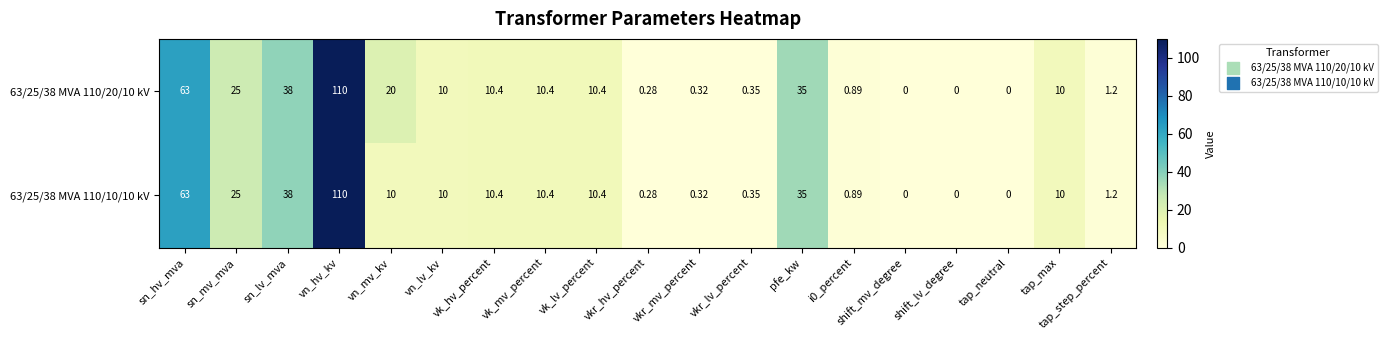

At which label does 63/25/38 MVA 110/20/10 kV first exceed 10?

sn_hv_mva